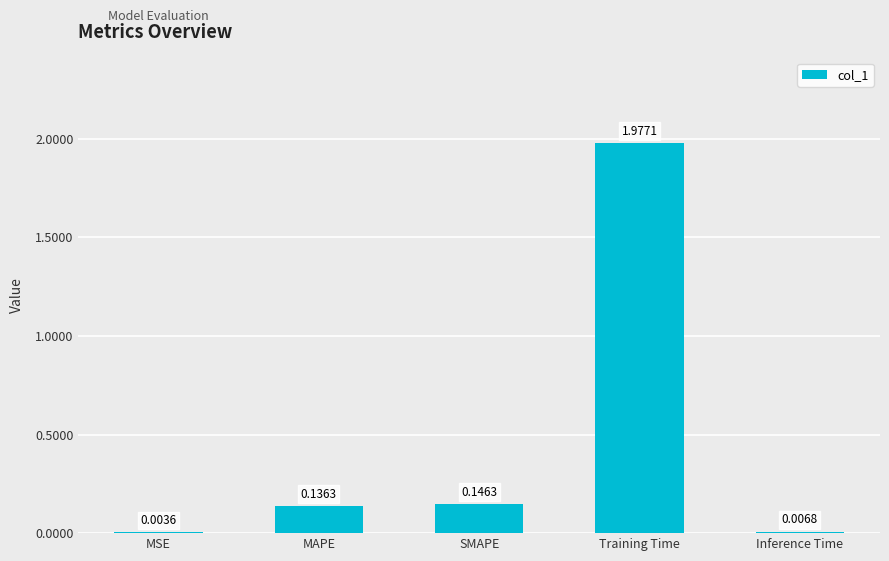

Which category has the highest value across all series?

Training Time